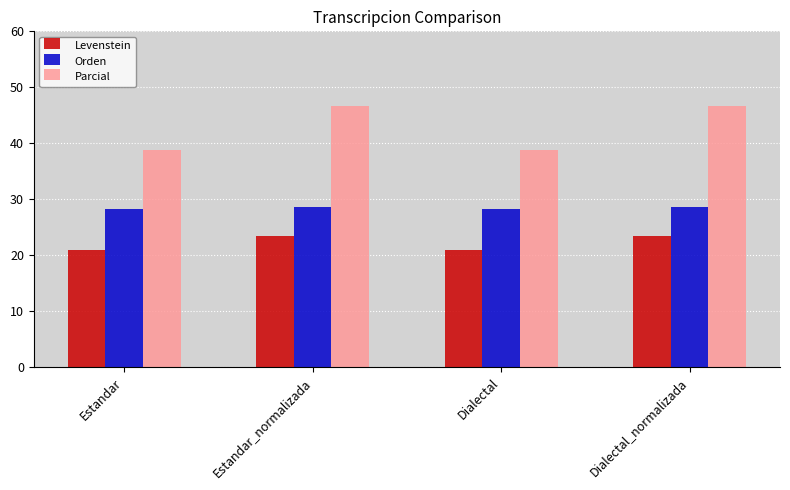

Count the number of categories in the chart.

4